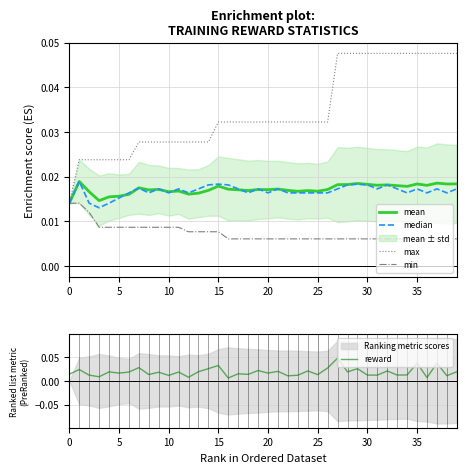

Is the value of max at 33 greater than the value of mean at 18?

Yes